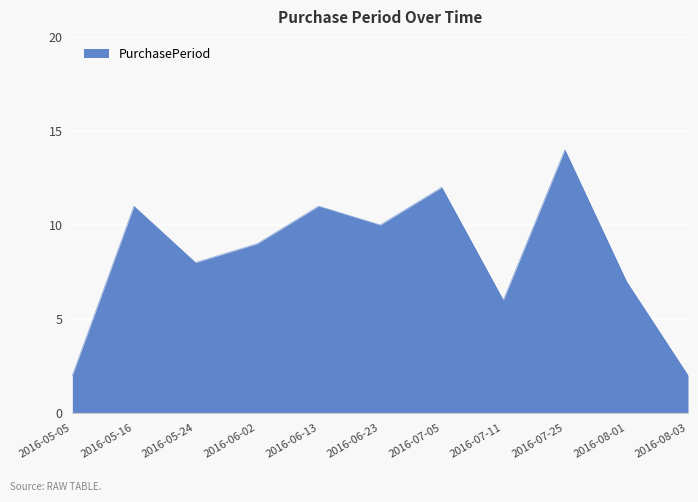

Between 2016-05-24 and 2016-08-03, which is larger?

2016-05-24